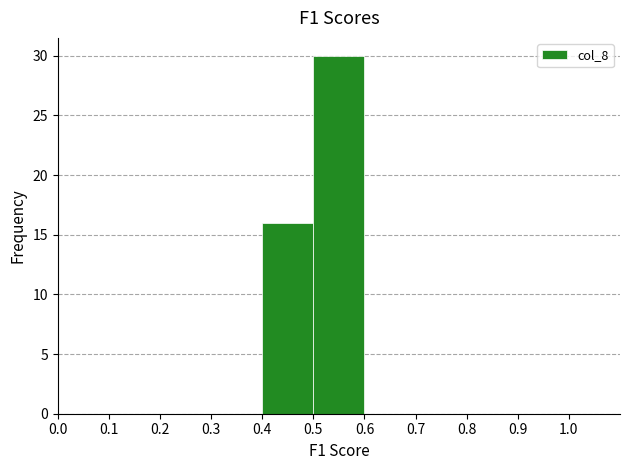

How tall is the bar that spans 0.4 to 0.5 on the x-axis? The values are not printed on the chart, so give them approximately, as read against the axis.

16